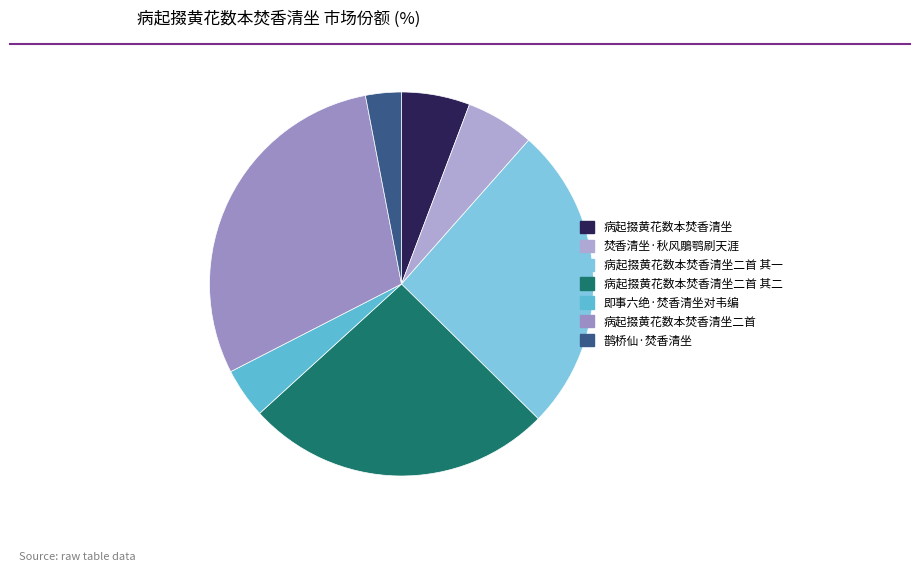

How many segments does this pie chart have?

7